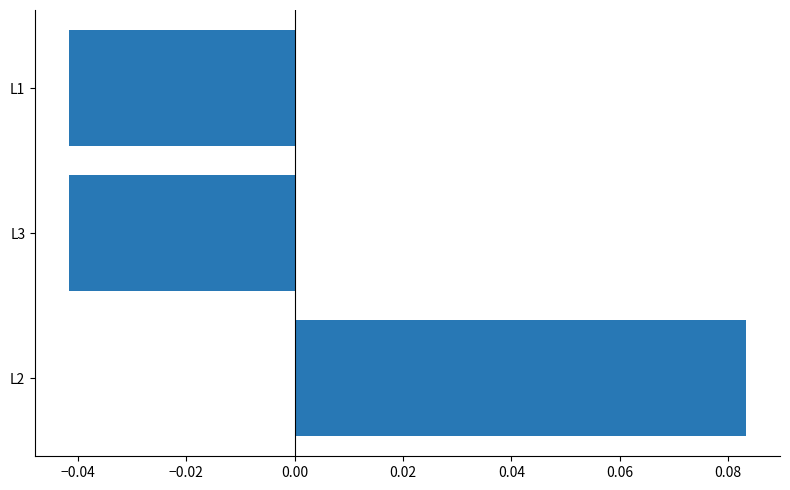

How many bars are there in total?

3